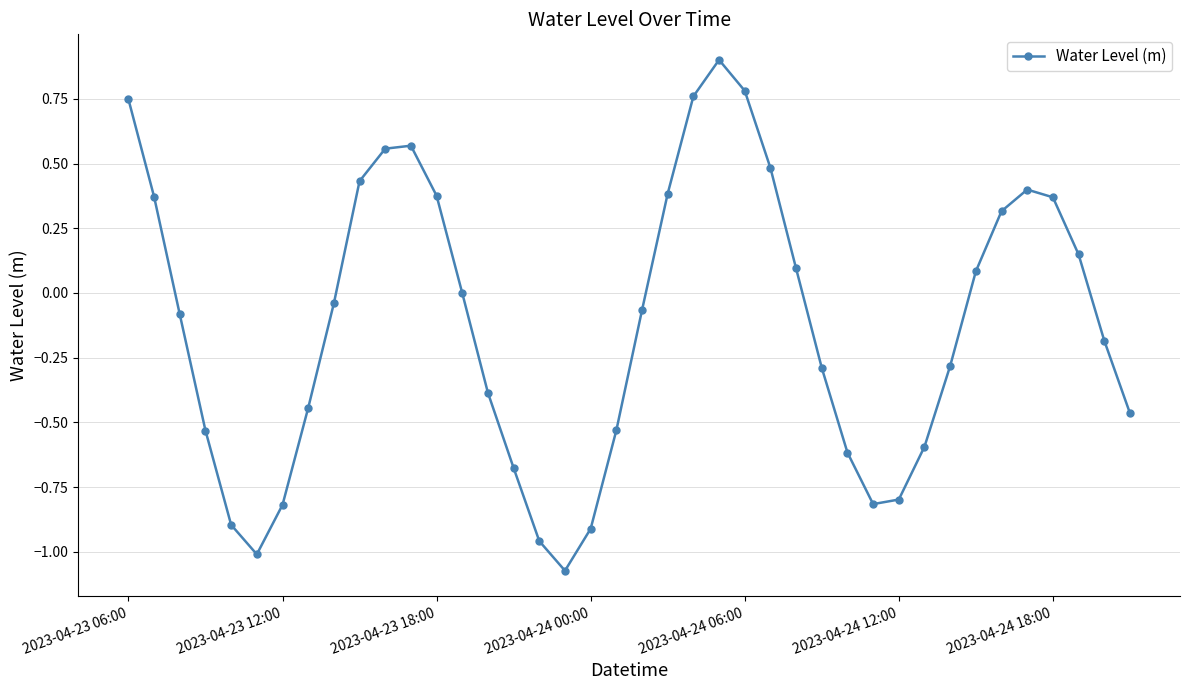

What is the sum of all values?

-4.7